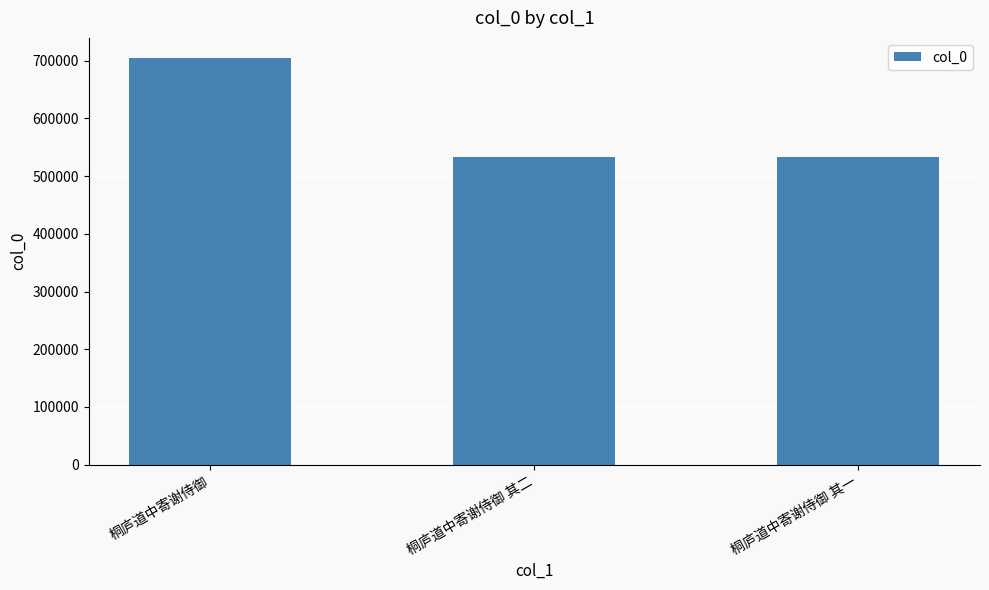

What is the greatest value displayed?

704361